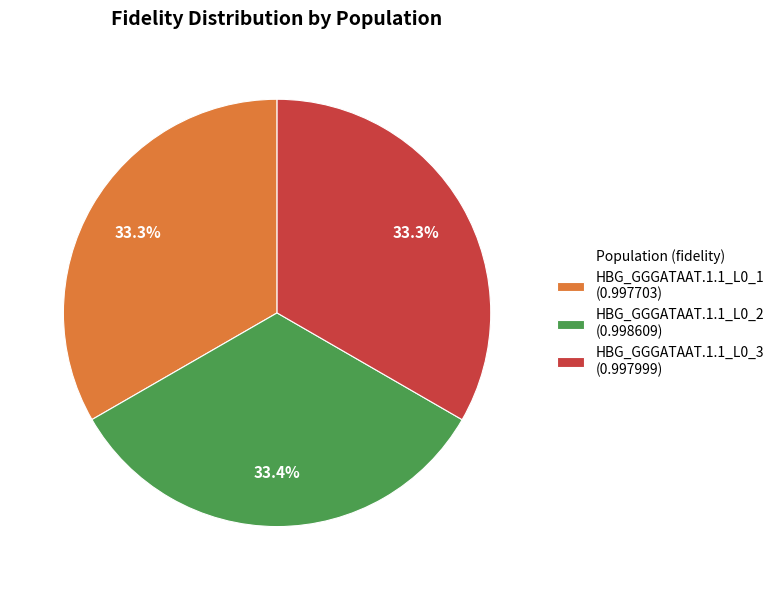

To the nearest percent, what is the combined percentage of HBG_GGGATAAT.1.1_L0_3 and HBG_GGGATAAT.1.1_L0_1?

67%